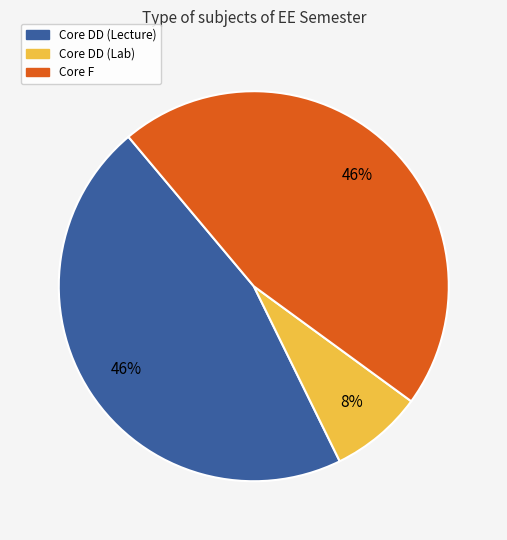

Approximately how many times larger is the value at Core DD (Lecture) compared to Core F?

1.0